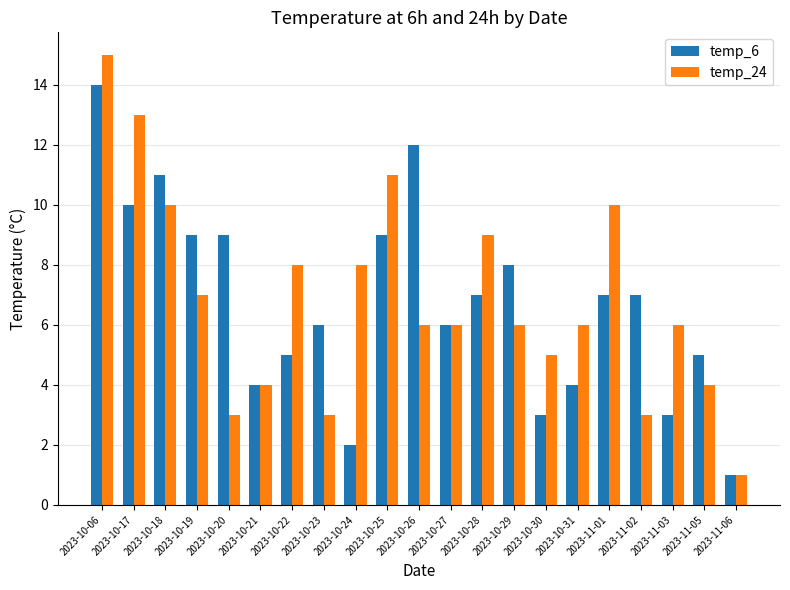

Rank the series by their maximum value, from lowest to highest.

temp_6, temp_24